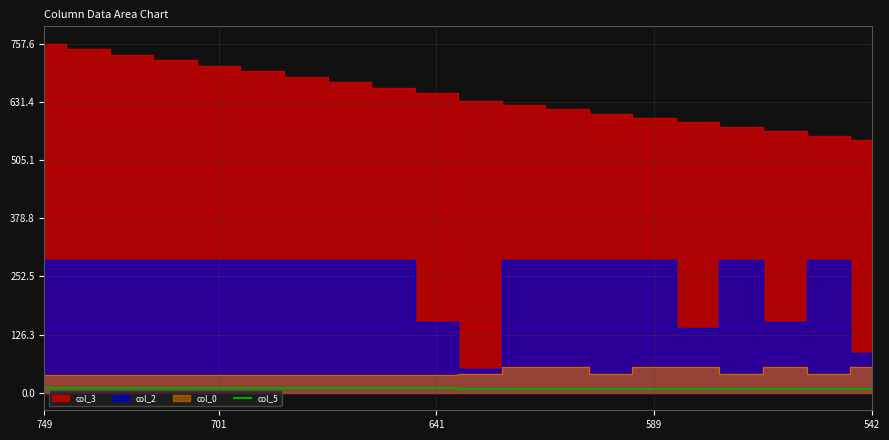

Count the values in the range 7 to 9.

10